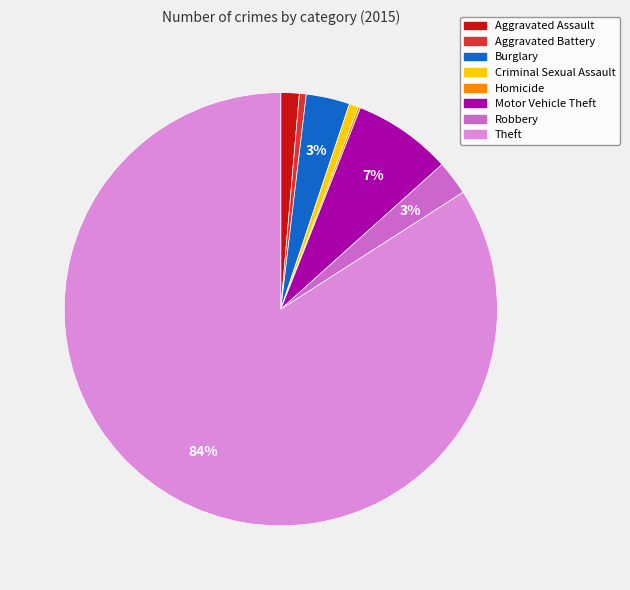

Does any single category account for the majority?

Yes